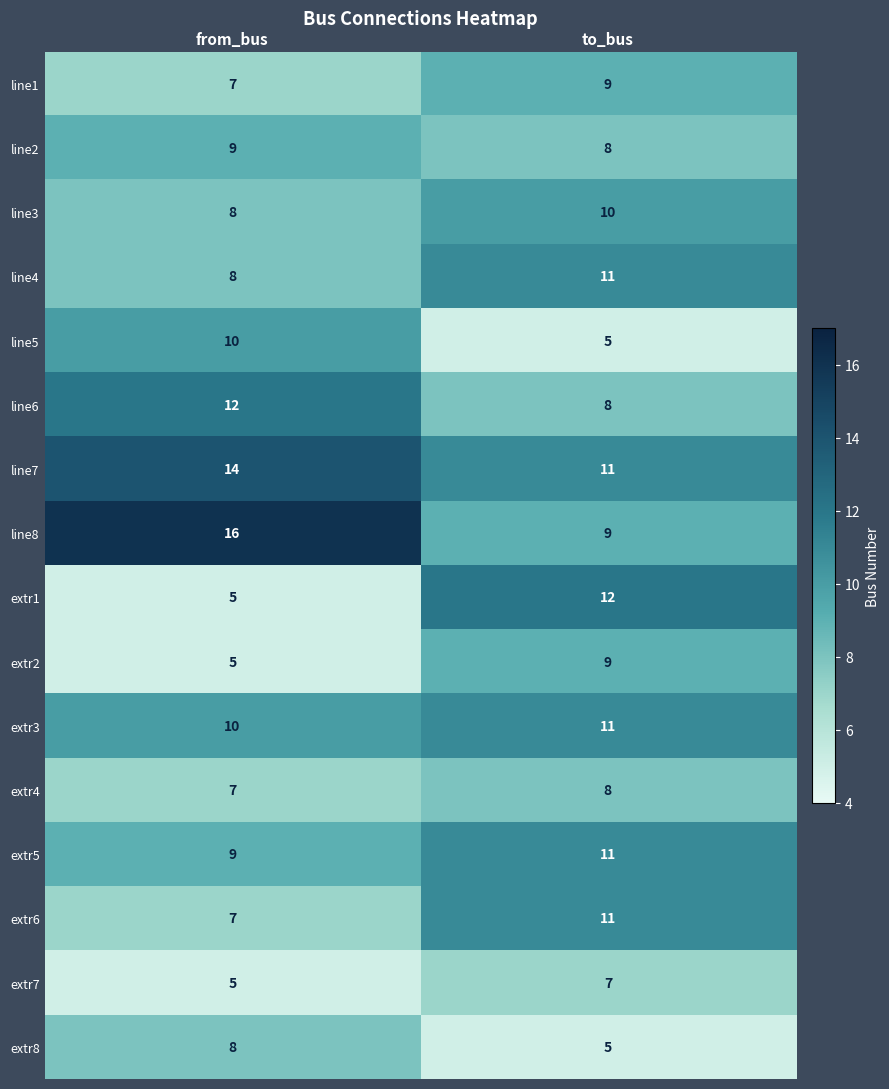

What is the sum of the line8 values at from_bus and to_bus?

25